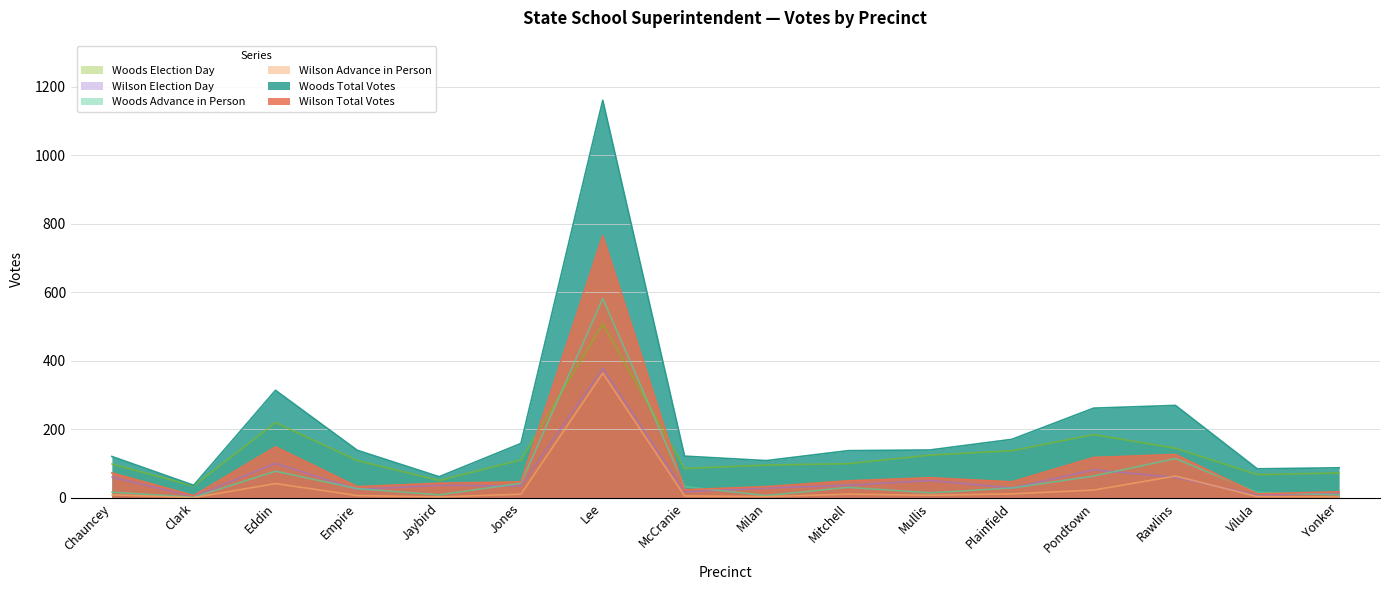

Reading left to right, what are all the values shown in this chart?

Woods Total Votes: 121	37	314	139	62	159	1160	122	109	138	140	171	262	270	85	88
Wilson Total Votes: 73	7	149	33	43	47	765	24	33	50	59	47	118	127	12	18
Woods Advance in Person: 17	2	78	27	9	43	582	33	7	31	15	29	64	115	16	9
Wilson Advance in Person: 9	1	42	7	3	11	364	6	4	11	8	12	23	64	4	3
Woods Election Day: 99	35	220	109	51	111	508	86	96	100	125	138	185	145	68	73
Wilson Election Day: 61	4	101	25	37	35	378	18	29	37	51	29	82	60	8	14